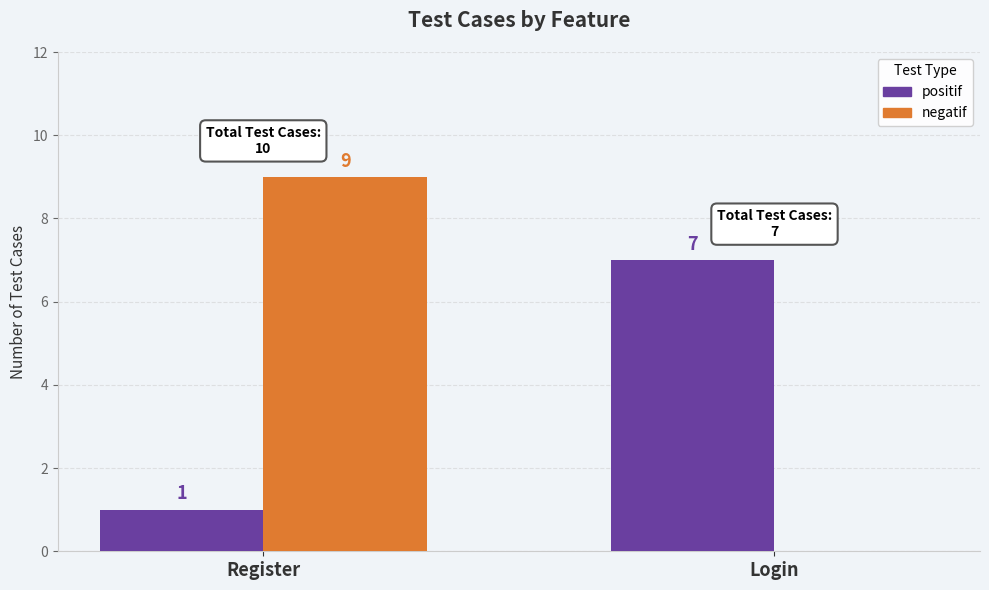

Which series has the largest total across all categories?

negatif